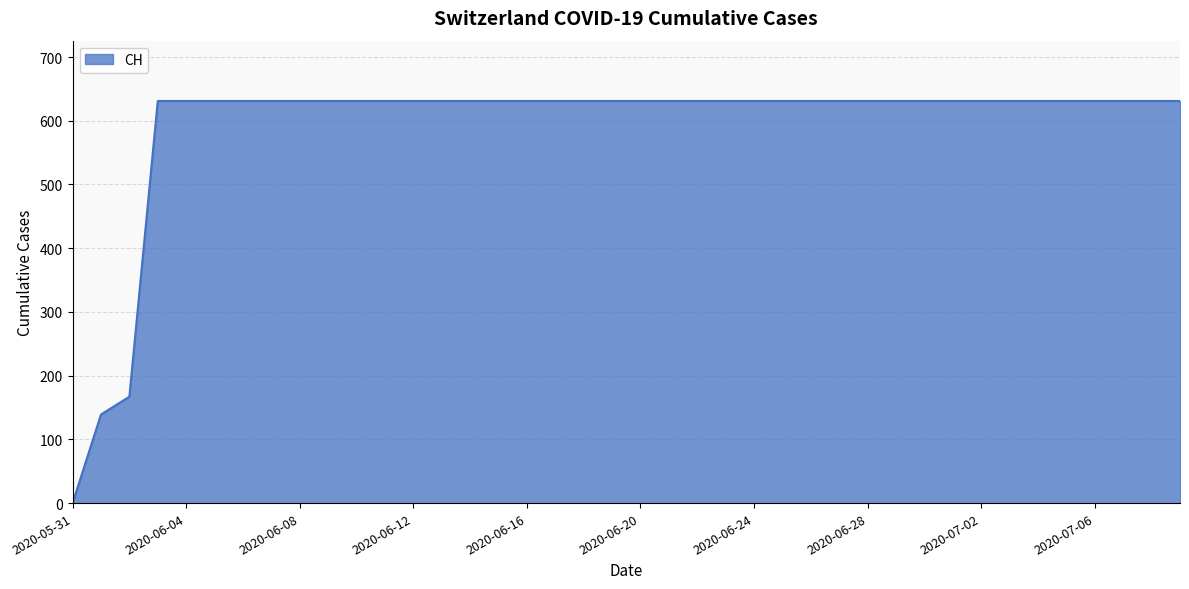

What is the maximum value shown in the chart?

631